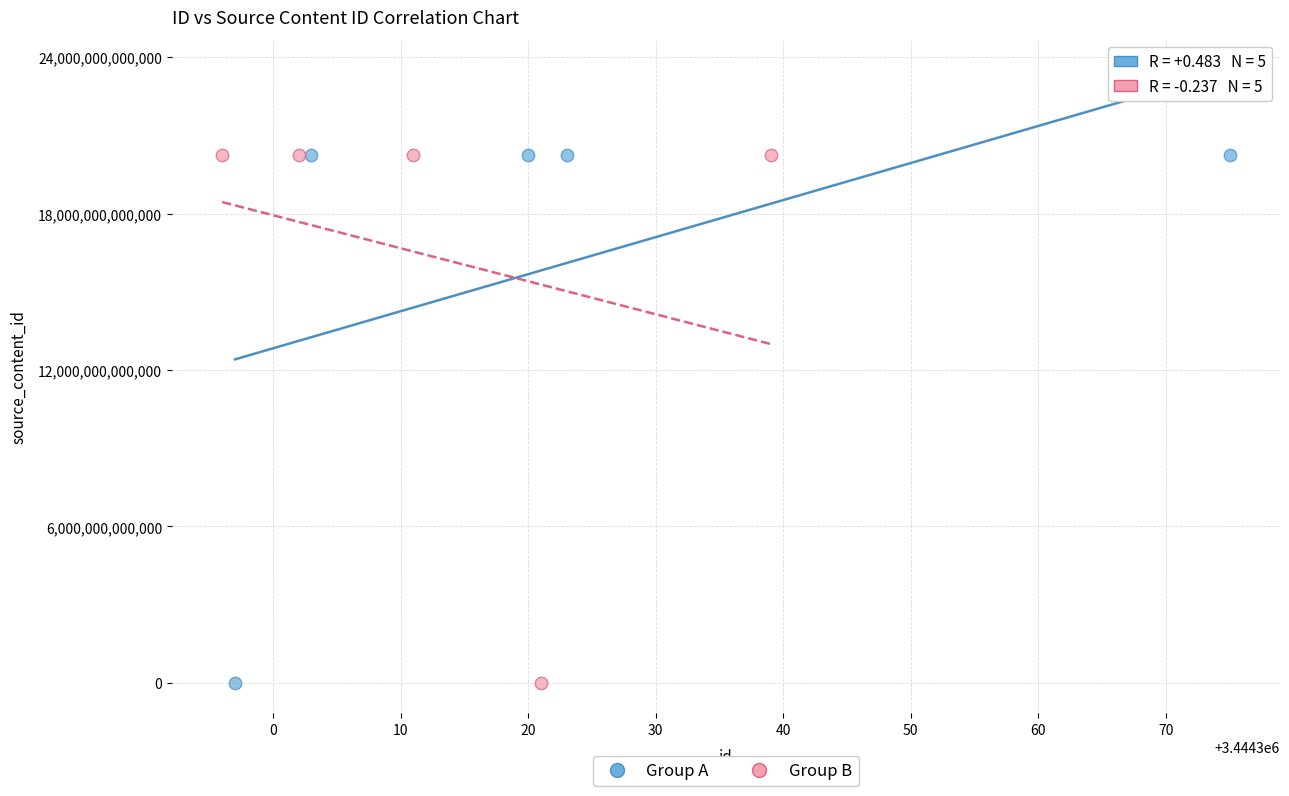

What are all the series names shown in the legend?

Group A, Group B